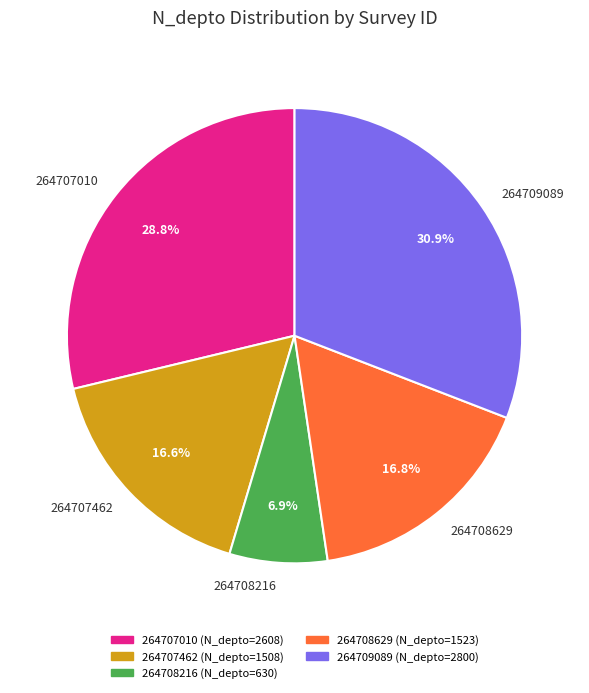

What is the ratio of the value at 264707462 to the value at 264709089?

0.5